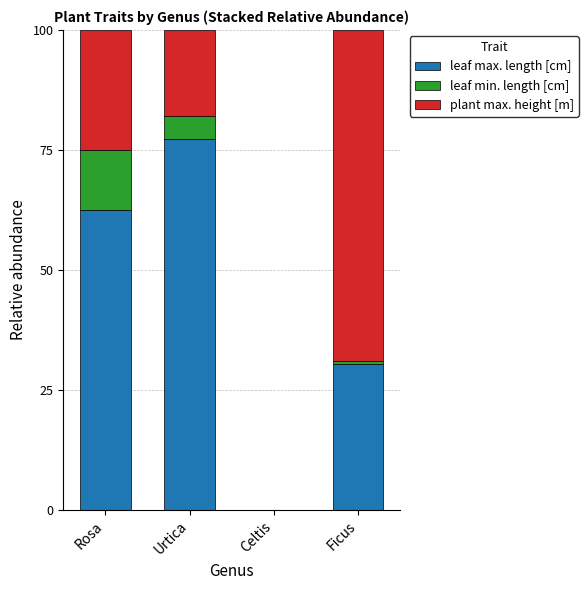

Reading left to right, what are the values for leaf max. length [cm]?

Rosa=62.5	Urtica=77.4	Celtis=0.0	Ficus=30.4